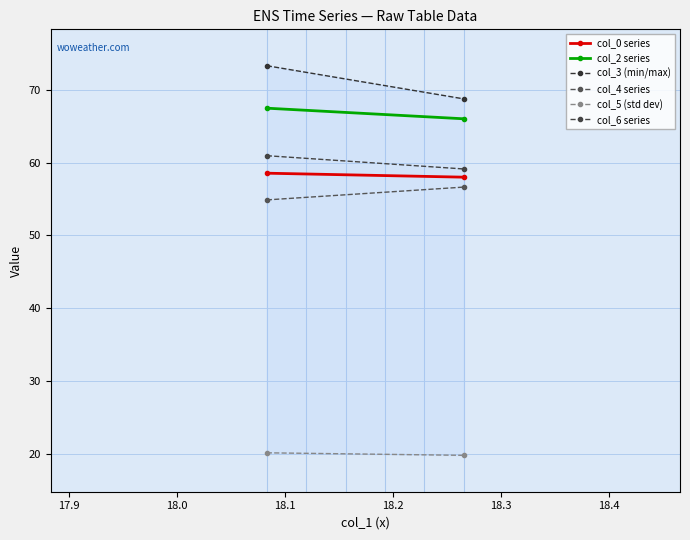

What are all the series names shown in the legend?

col_0 series, col_2 series, col_3 (min/max), col_4 series, col_5 (std dev), col_6 series